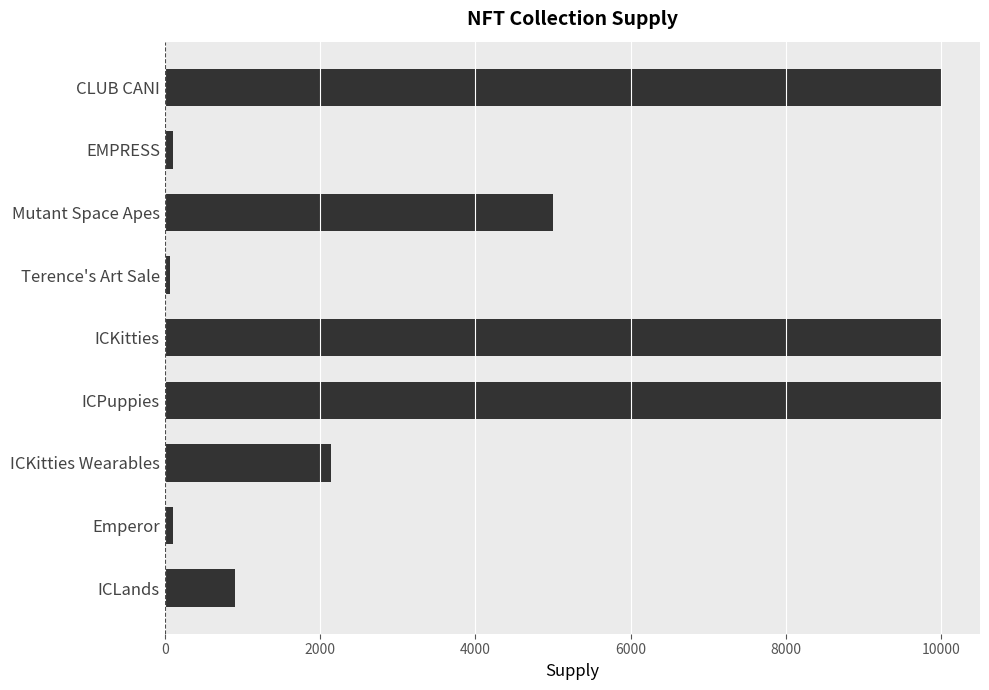

What is the difference between the values at ICLands and ICPuppies?

9100